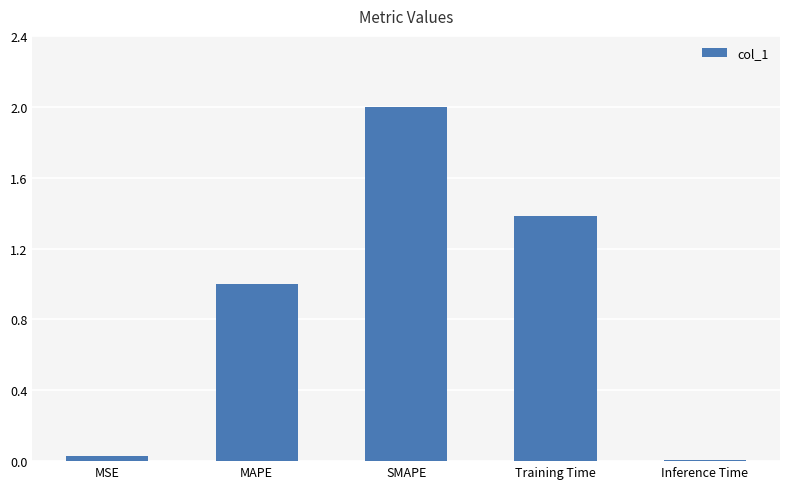

The value at Training Time is 1.4. True or false?

True